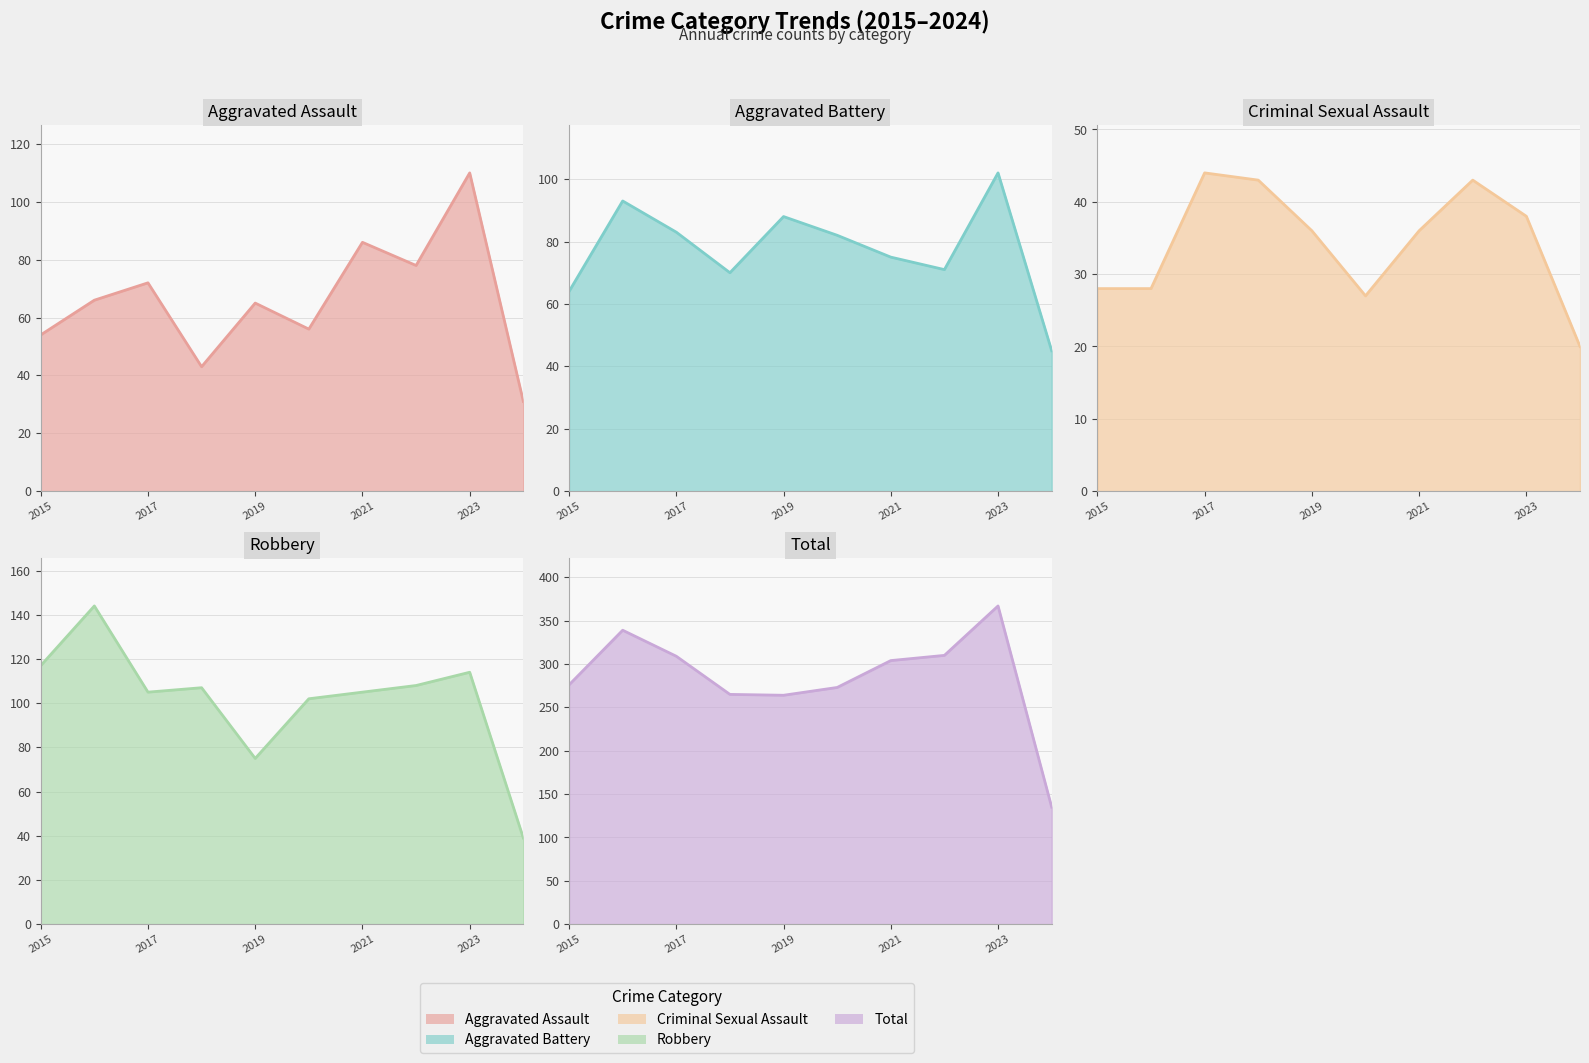

True or false: Robbery has more than 2 interior local peaks.

True